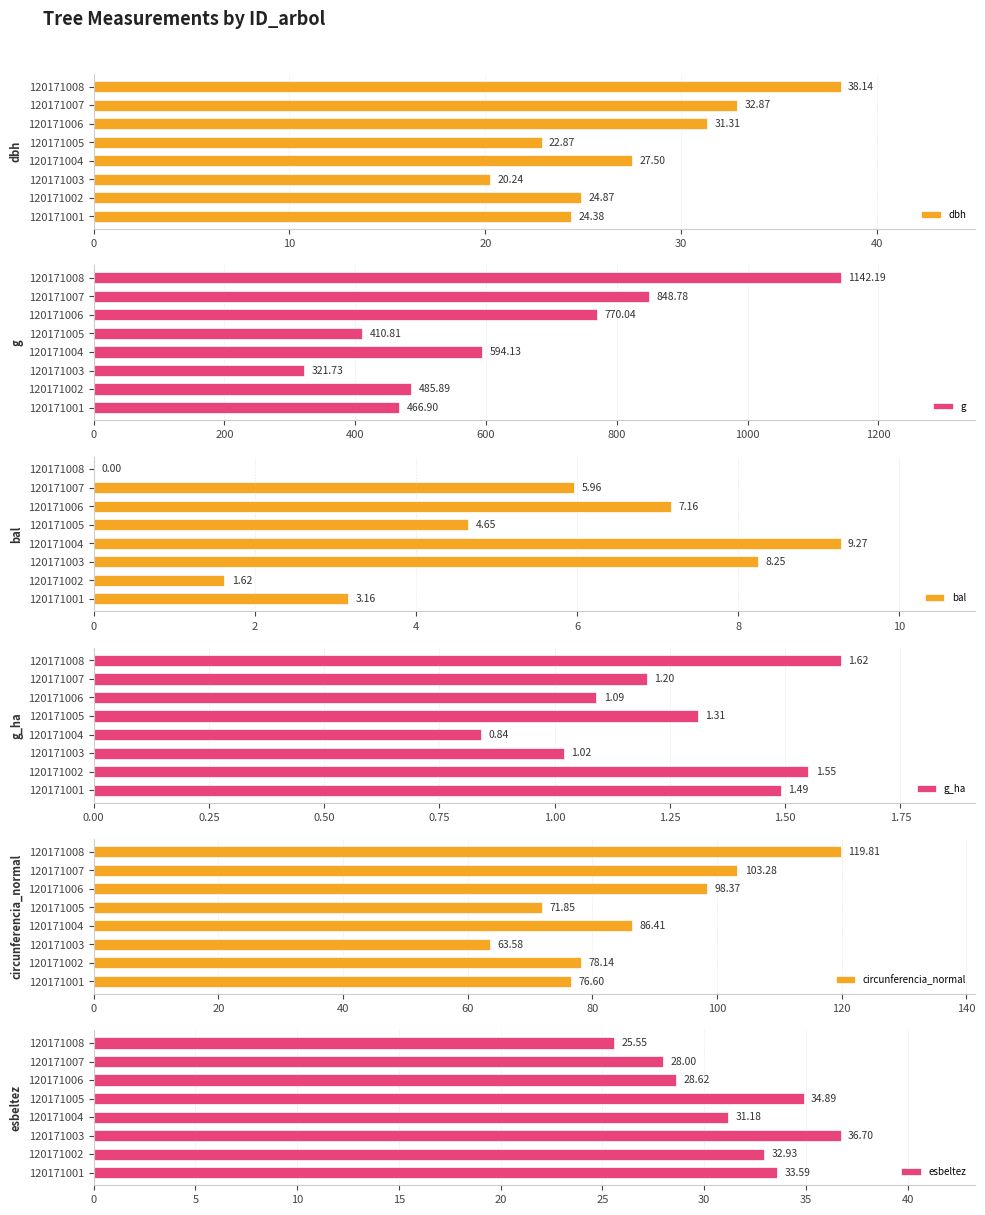

What is the difference between the dbh values at 120171005 and 120171008?

15.3